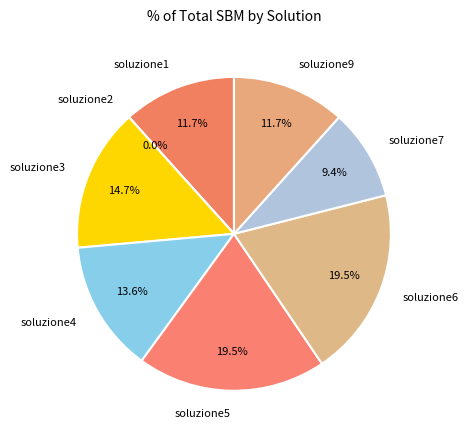

Rank the categories by value from highest to lowest.

soluzione5, soluzione6, soluzione3, soluzione4, soluzione9, soluzione1, soluzione7, soluzione2